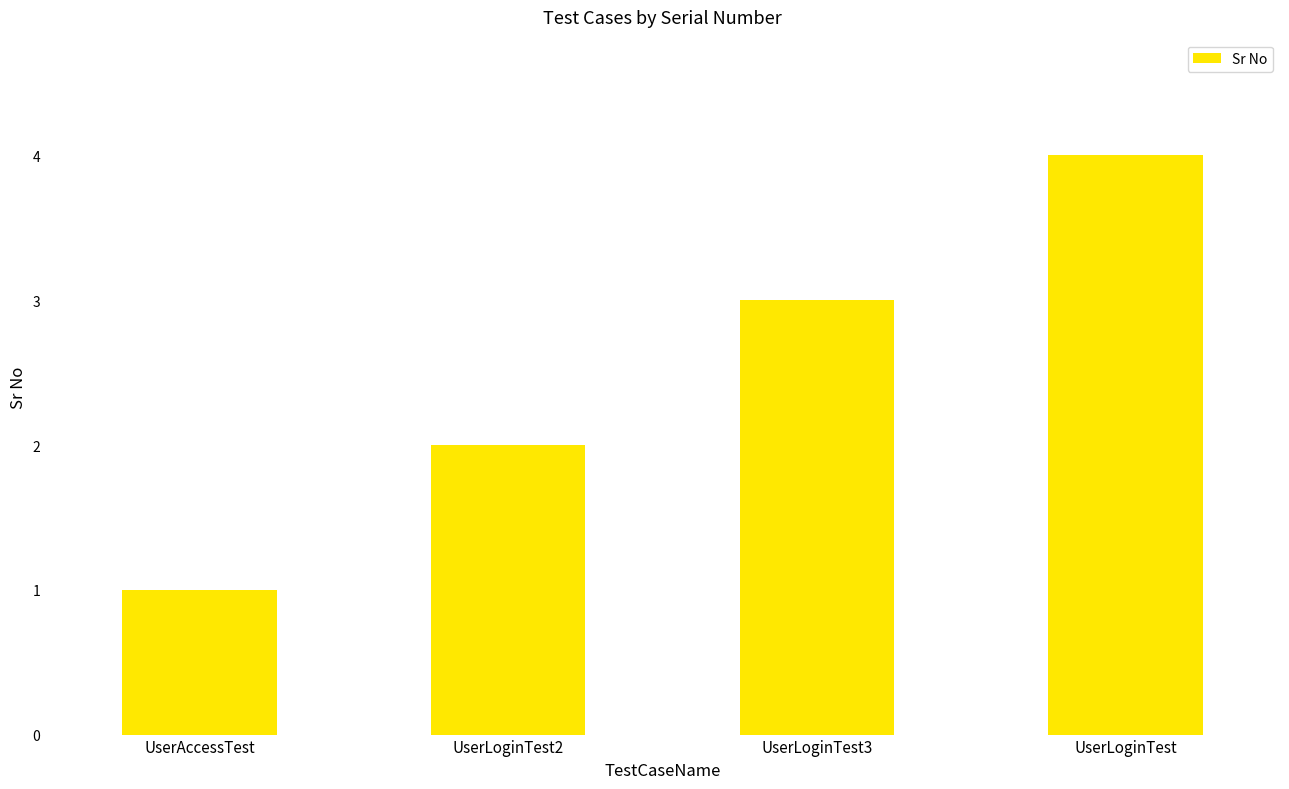

Where is the data nearest to the value 2?

UserLoginTest2